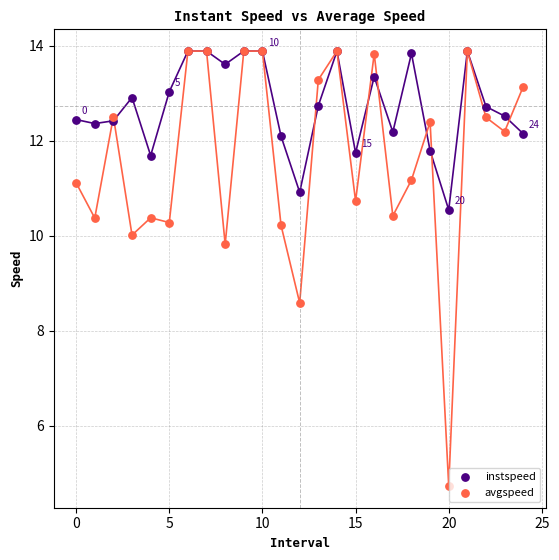

In the avgspeed series, what Y value is closest to 9?

8.6